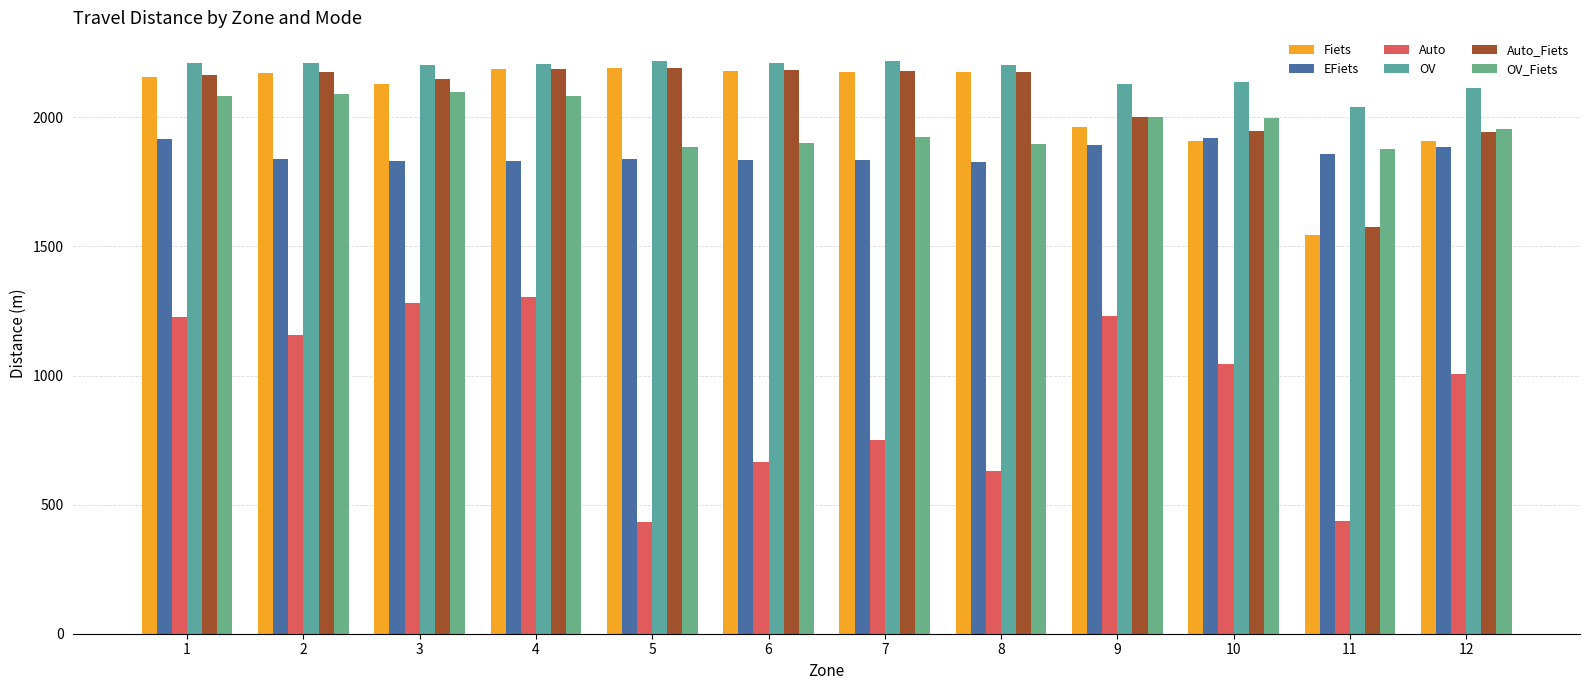

The Auto series shows 1847.8 at 10. True or false?

False